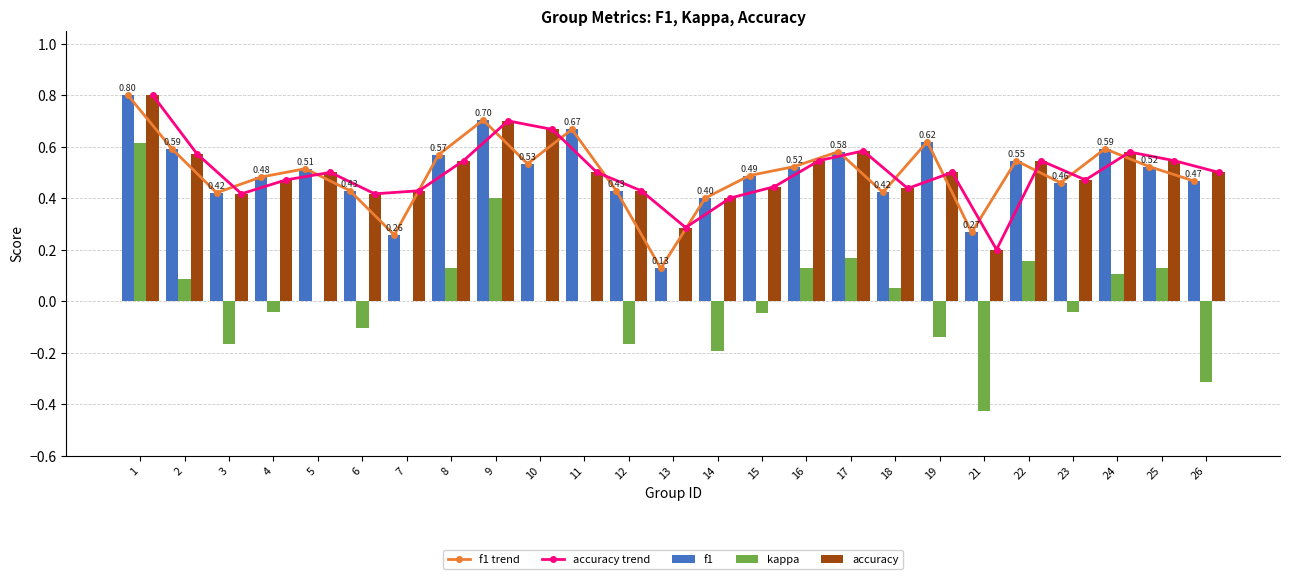

Reading left to right, list all the values displayed in this chart.

f1 trend: 1=0.8	2=0.6	3=0.4	4=0.5	5=0.5	6=0.4	7=0.3	8=0.6	9=0.7	10=0.5	11=0.7	12=0.4	13=0.1	14=0.4	15=0.5	16=0.5	17=0.6	18=0.4	19=0.6	21=0.3	22=0.5	23=0.5	24=0.6	25=0.5	26=0.5
accuracy trend: 1=0.8	2=0.6	3=0.4	4=0.5	5=0.5	6=0.4	7=0.4	8=0.5	9=0.7	10=0.7	11=0.5	12=0.4	13=0.3	14=0.4	15=0.4	16=0.5	17=0.6	18=0.4	19=0.5	21=0.2	22=0.5	23=0.5	24=0.6	25=0.5	26=0.5
f1: 1=0.8	2=0.6	3=0.4	4=0.5	5=0.5	6=0.4	7=0.3	8=0.6	9=0.7	10=0.5	11=0.7	12=0.4	13=0.1	14=0.4	15=0.5	16=0.5	17=0.6	18=0.4	19=0.6	21=0.3	22=0.5	23=0.5	24=0.6	25=0.5	26=0.5
kappa: 1=0.6	2=0.1	3=-0.2	4=-0.0	5=0.0	6=-0.1	7=0.0	8=0.1	9=0.4	10=0.0	11=0.0	12=-0.2	13=0.0	14=-0.2	15=-0.0	16=0.1	17=0.2	18=0.1	19=-0.1	21=-0.4	22=0.2	23=-0.0	24=0.1	25=0.1	26=-0.3
accuracy: 1=0.8	2=0.6	3=0.4	4=0.5	5=0.5	6=0.4	7=0.4	8=0.5	9=0.7	10=0.7	11=0.5	12=0.4	13=0.3	14=0.4	15=0.4	16=0.5	17=0.6	18=0.4	19=0.5	21=0.2	22=0.5	23=0.5	24=0.6	25=0.5	26=0.5